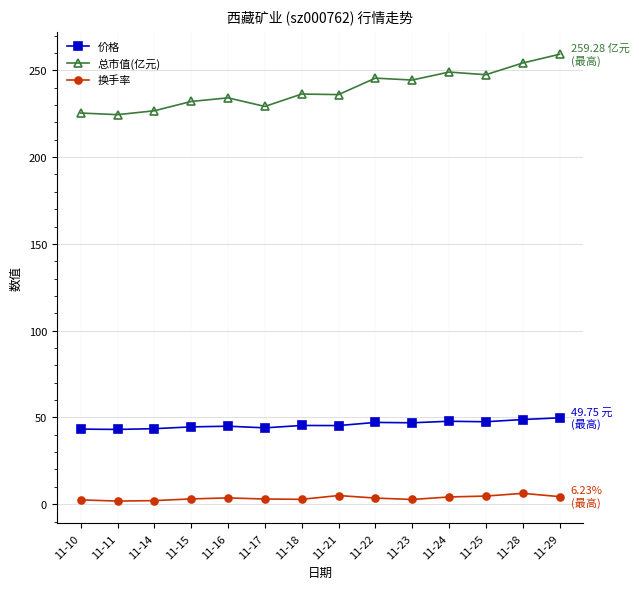

What is the difference between the maximum and minimum values in the 价格 series?

6.7